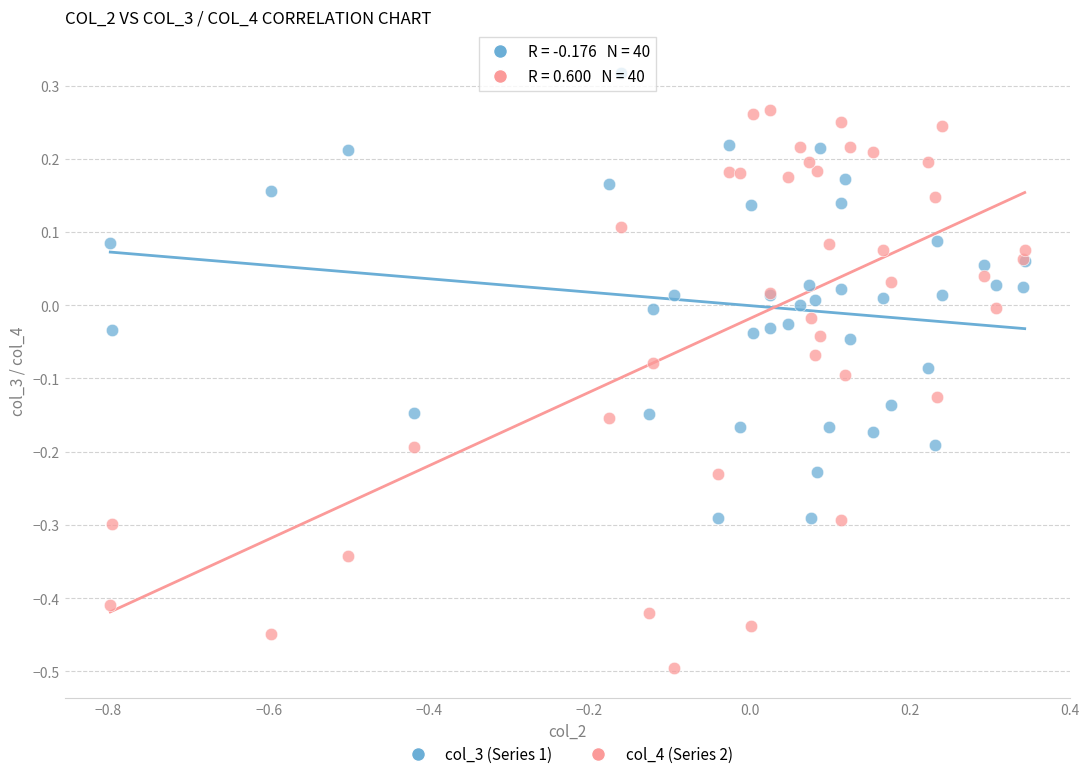

What is the X range (max minus min) for the scatter plot?

1.1